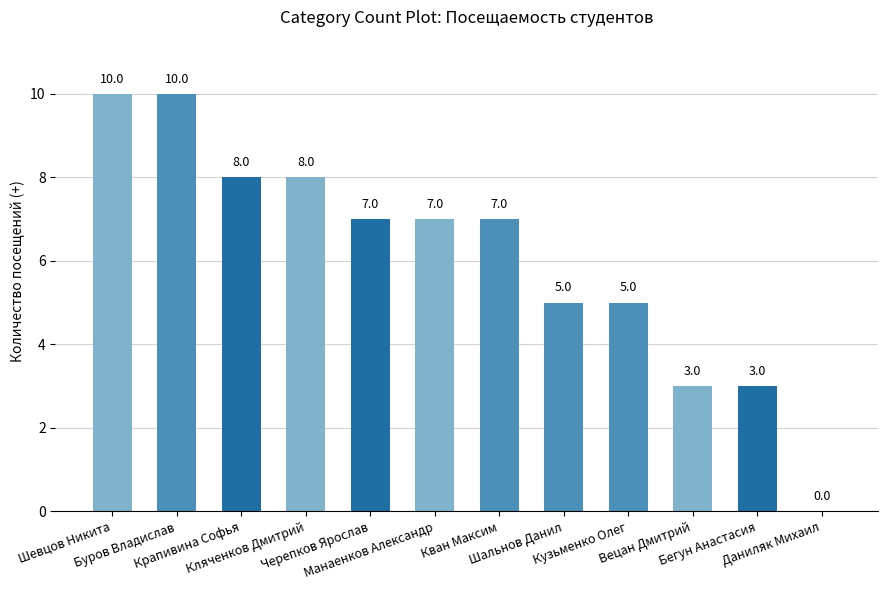

Between Буров Владислав and Кузьменко Олег, which is larger?

Буров Владислав